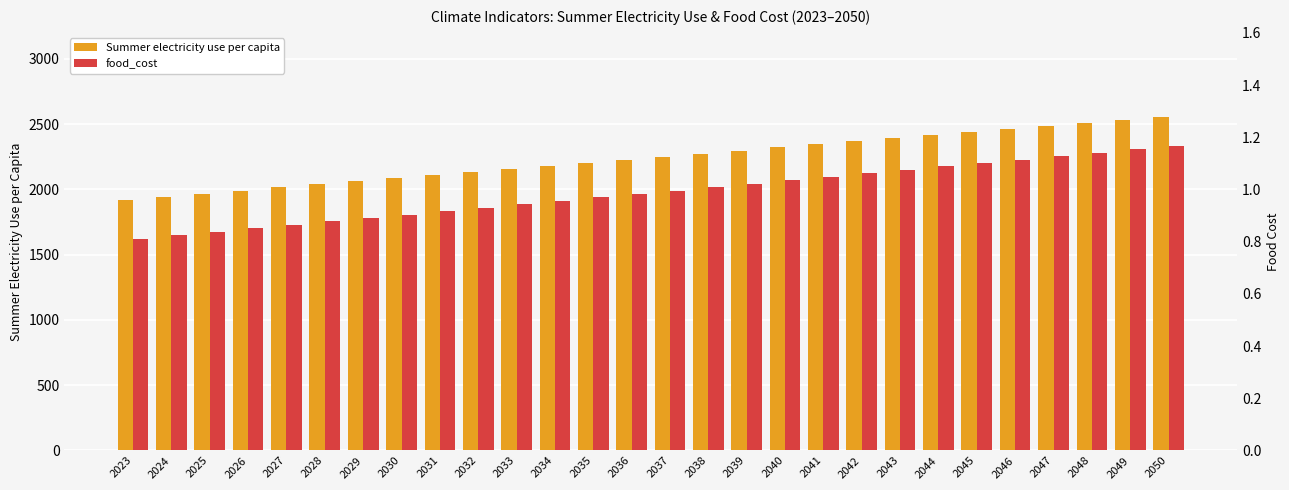

At which label does Summer electricity use per capita first exceed 2251?

2037